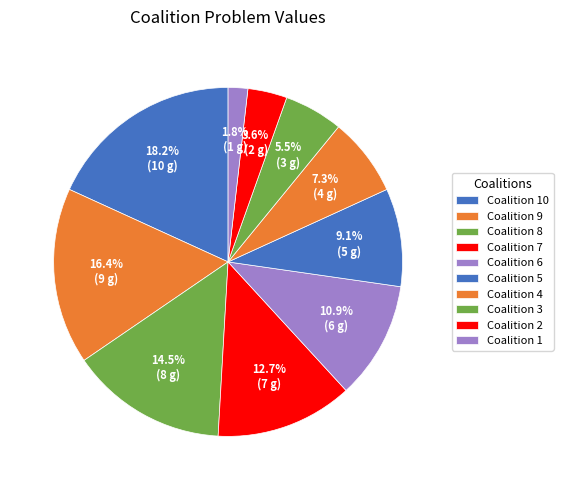

Is there any slice that represents more than half of the pie?

No